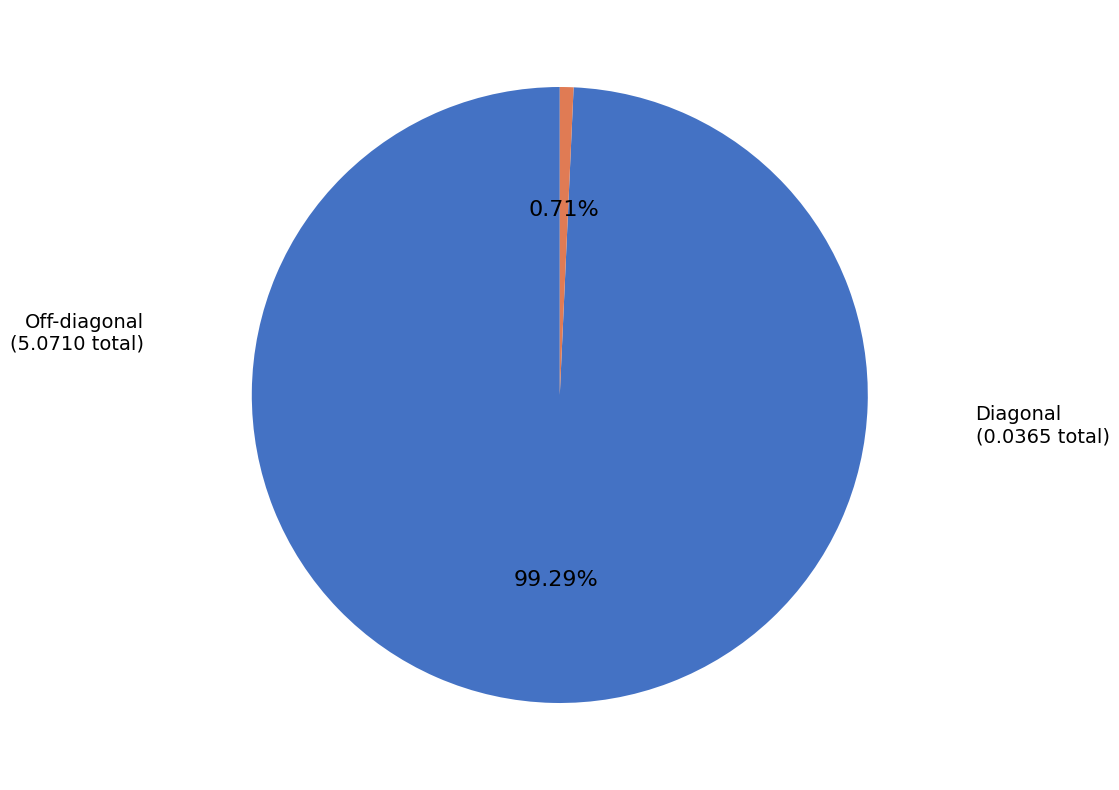

Is there any slice that represents more than half of the pie?

Yes